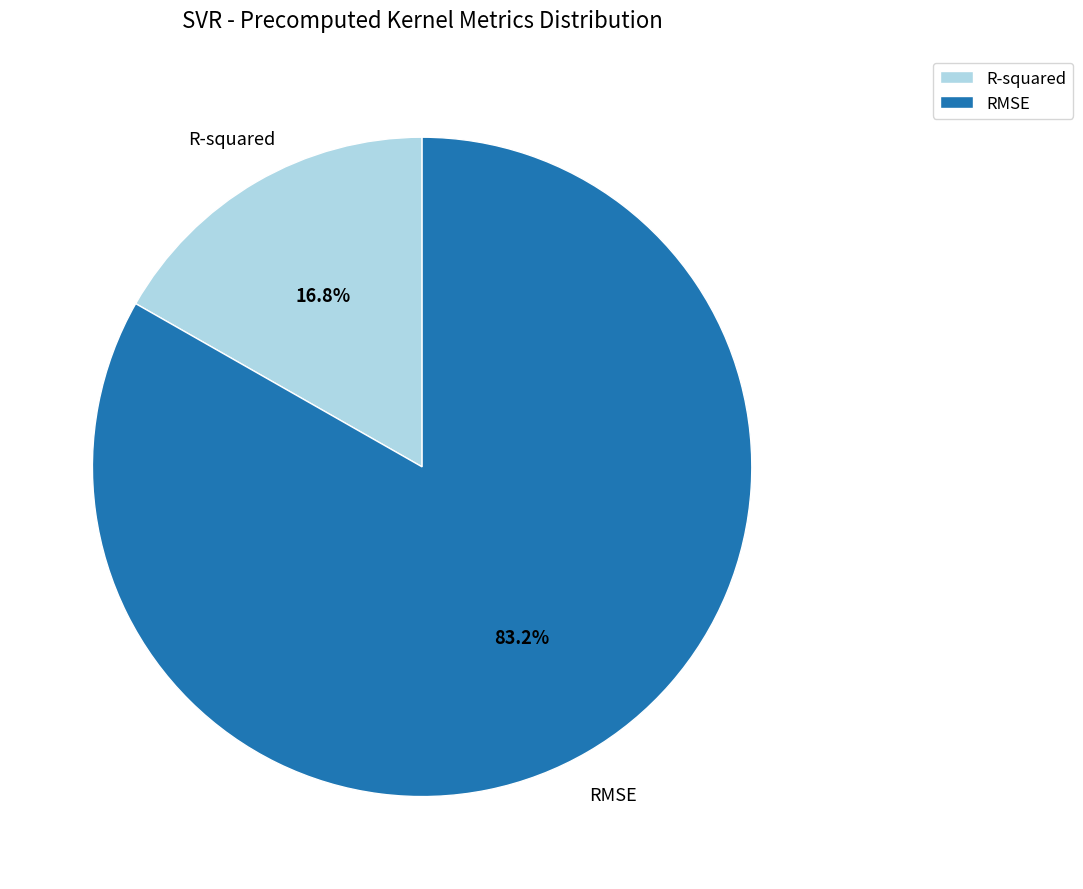

Which has a higher value, R-squared or RMSE?

RMSE